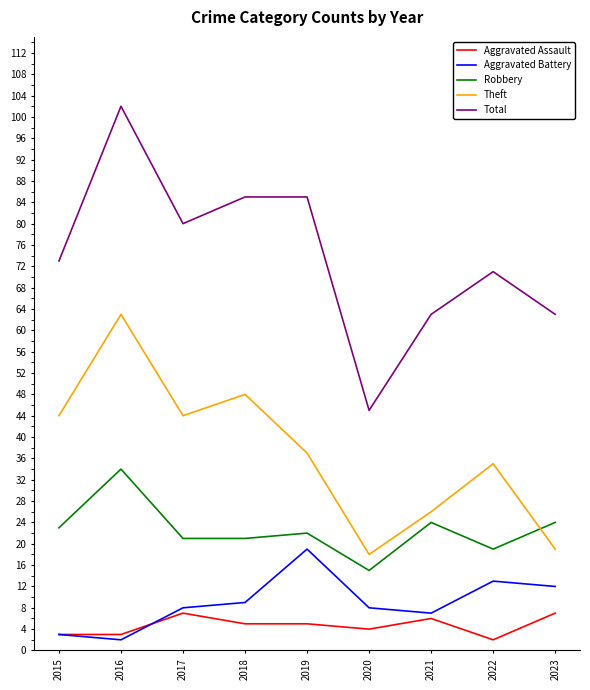

True or false: Aggravated Battery has more than 1 points higher than both neighbors.

True